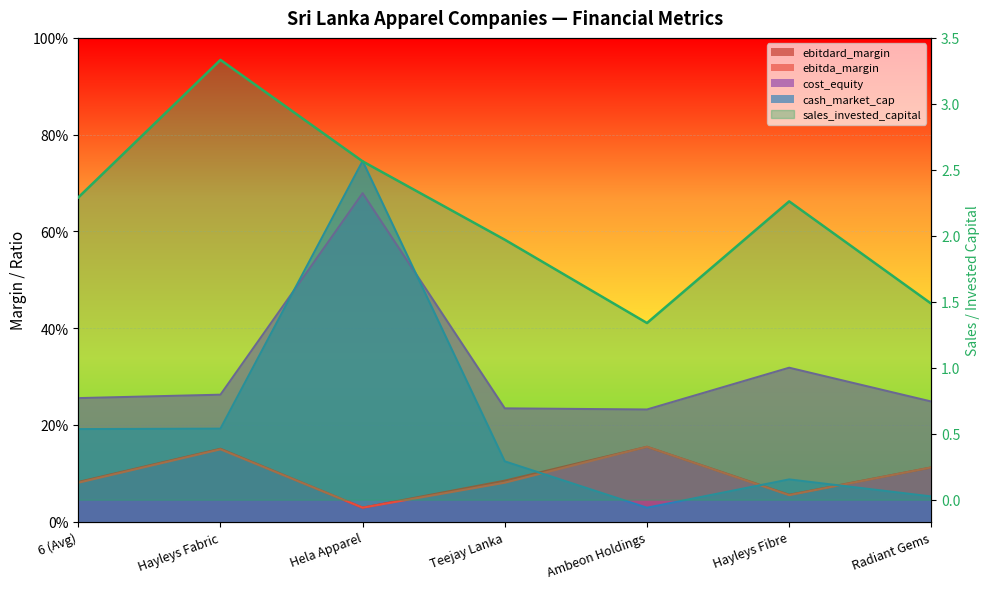

True or false: ebitda_margin has more than 2 points higher than both neighbors.

False